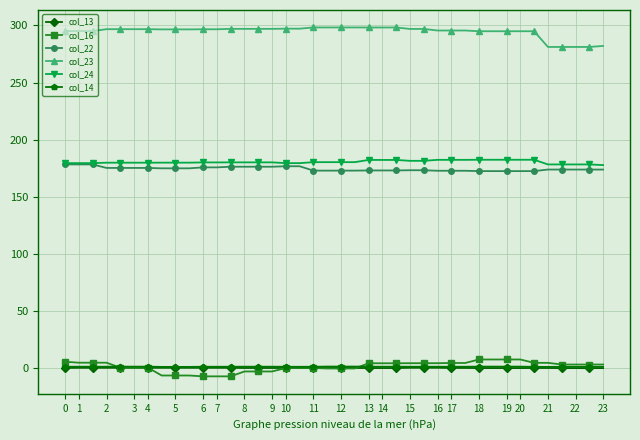

True or false: col_24 and col_23 intersect in this chart.

False